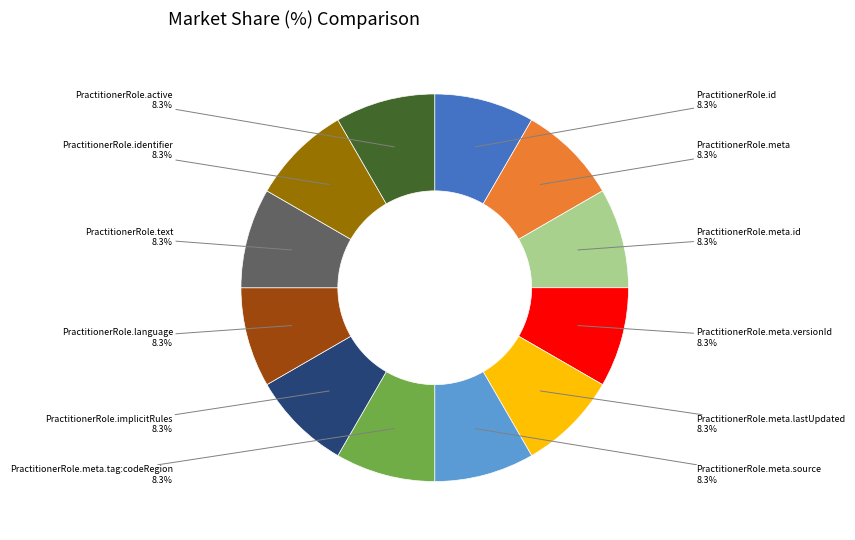

Is there a majority slice in this chart?

No